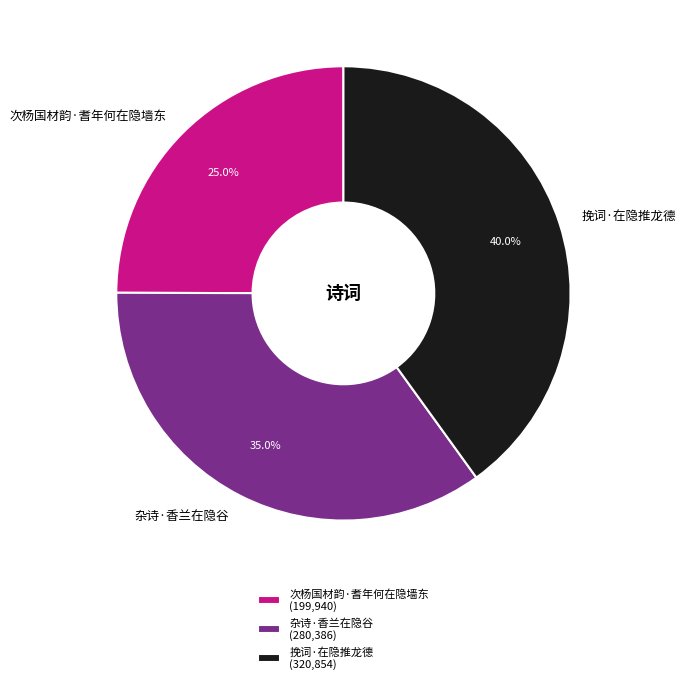

Do 次杨国材韵·耆年何在隐墙东 and 挽词·在隐推龙德 together represent more than half of the pie?

Yes